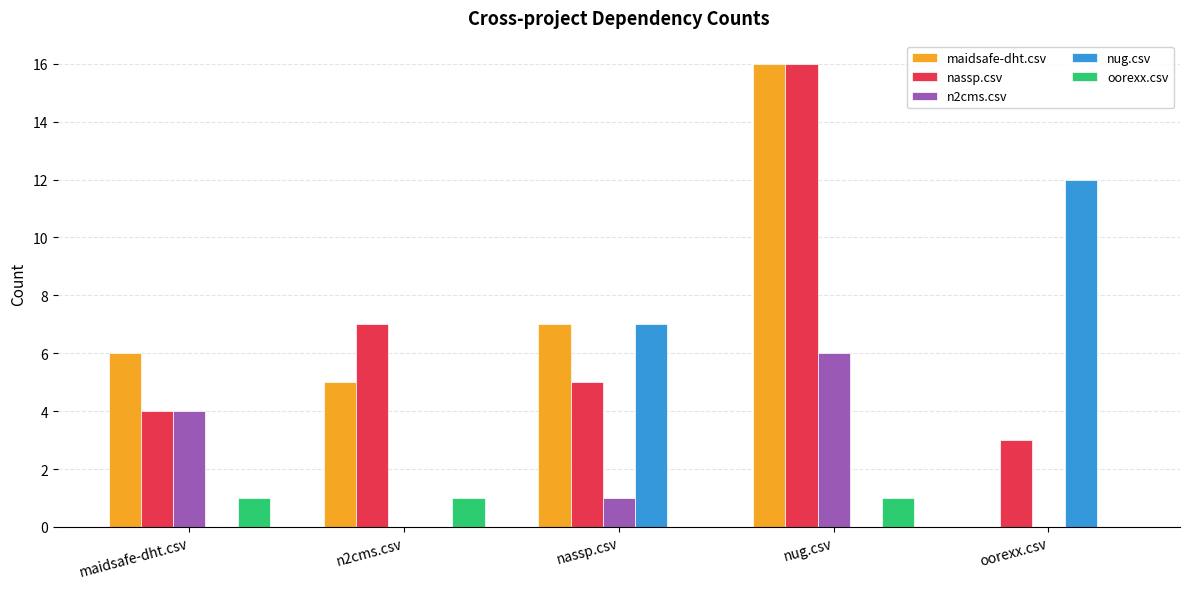

Between n2cms.csv and nassp.csv, which series saw the biggest shift?

nug.csv